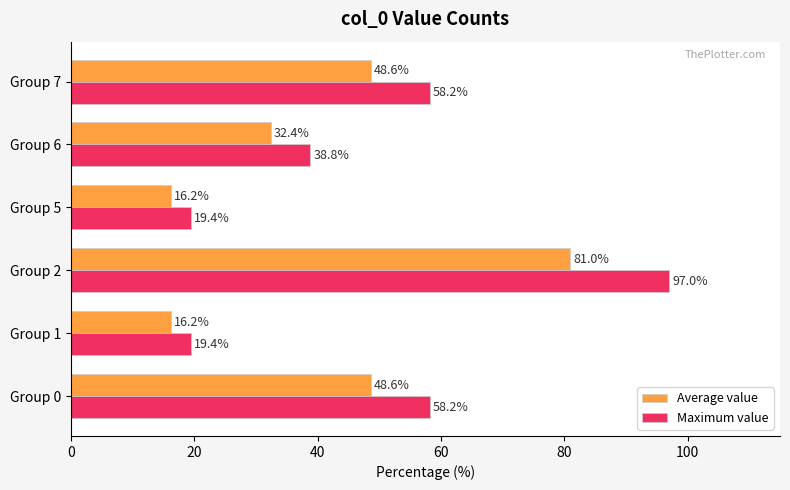

How many values in the Average value series exceed 48?

3